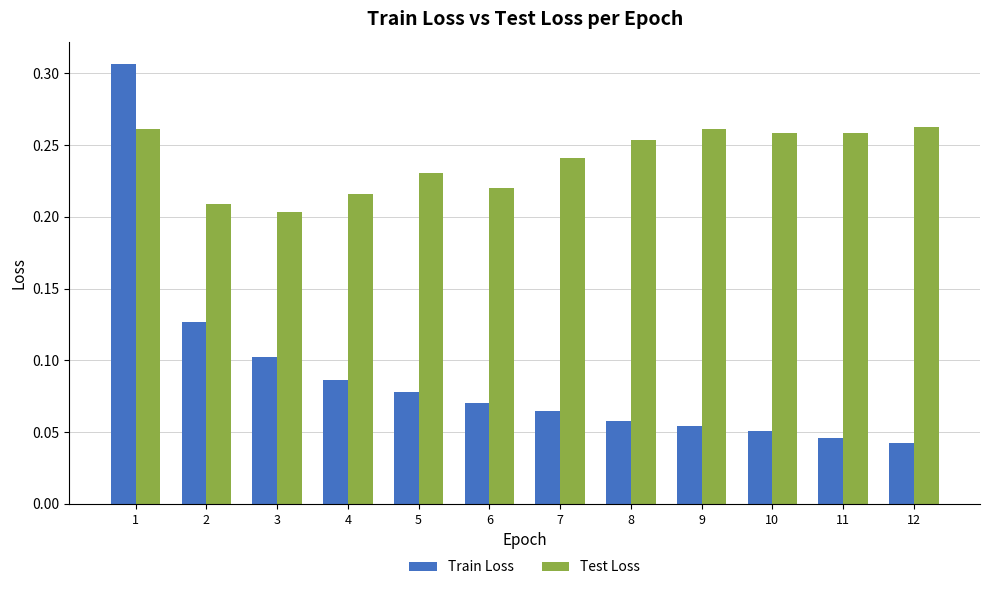

At how many categories does at least one series exceed 0?

12